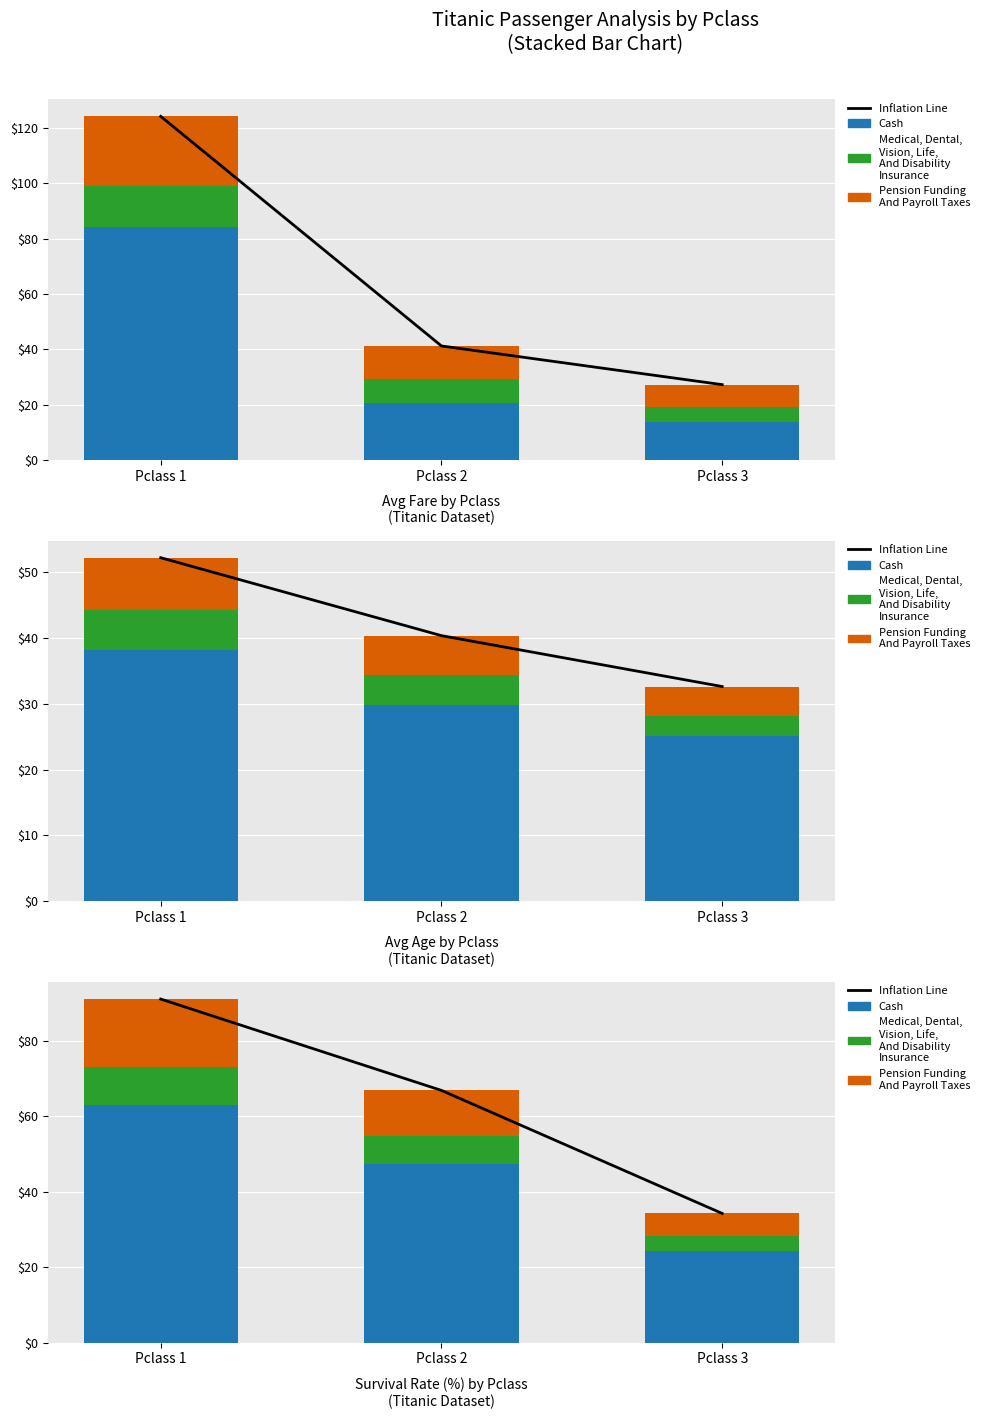

At Pclass 1, list the series in order from largest to smallest.

Inflation Line, Cash, Pension Funding And Payroll Taxes, Medical, Dental, Vision, Life, And Disability Insurance